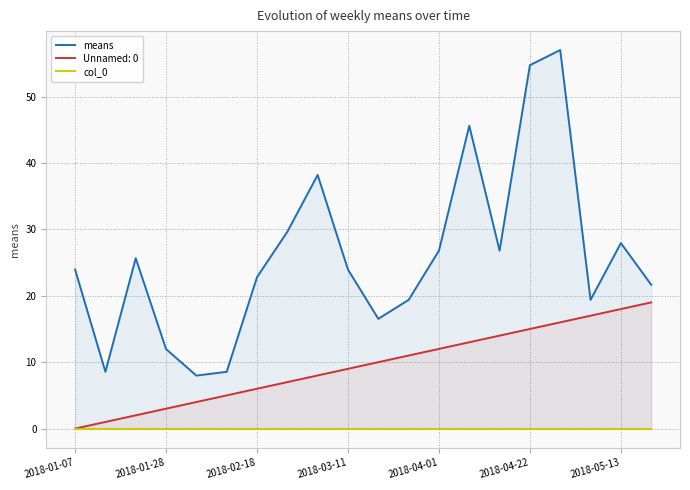

What is the value of the means point at the 13th from the left?

26.8